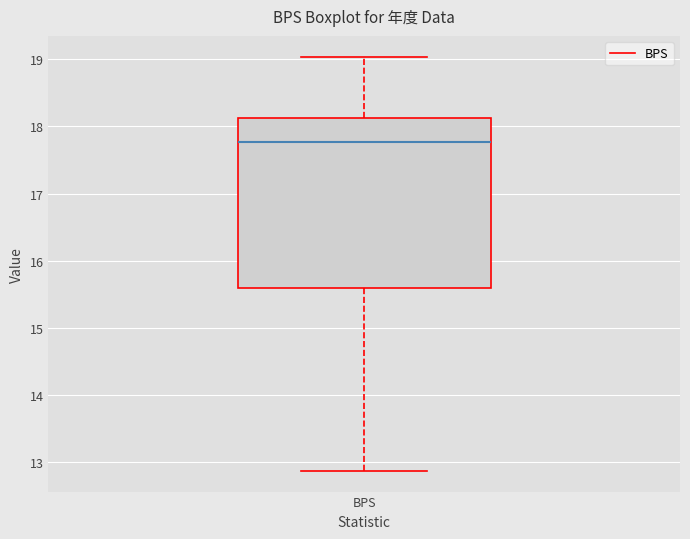

Transcribe this box plot: give where the median line is, the range the box spans, and where the two whiskers end, as read against the y-axis. The values are not printed on the chart, so give them approximately, as read against the axis.

median 17.8, box 15.6 to 18.1, whiskers 12.9 to 19.0